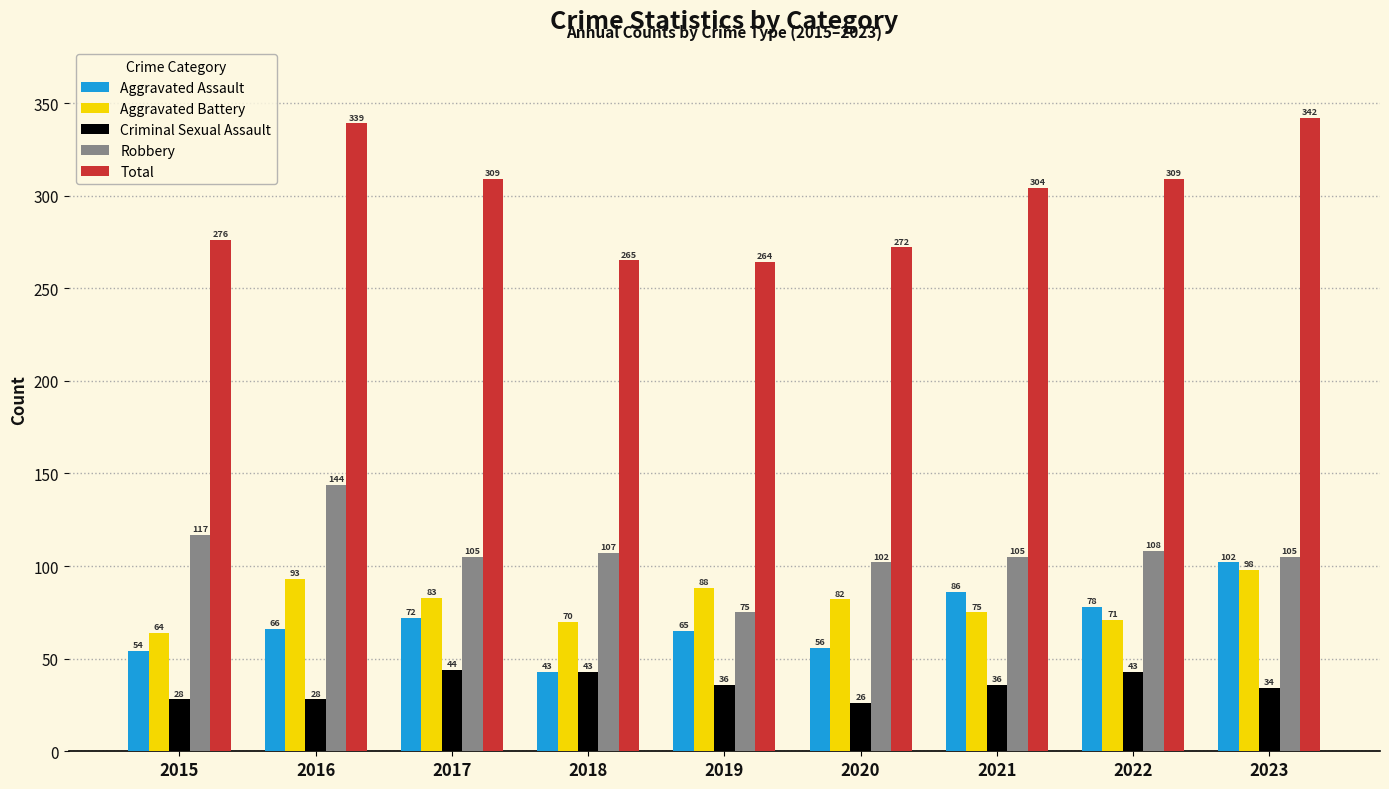

Count the number of categories in the chart.

9